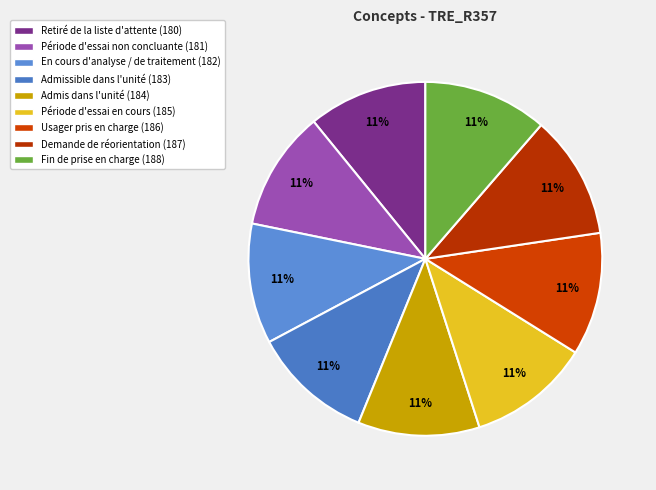

Does any single category account for the majority?

No